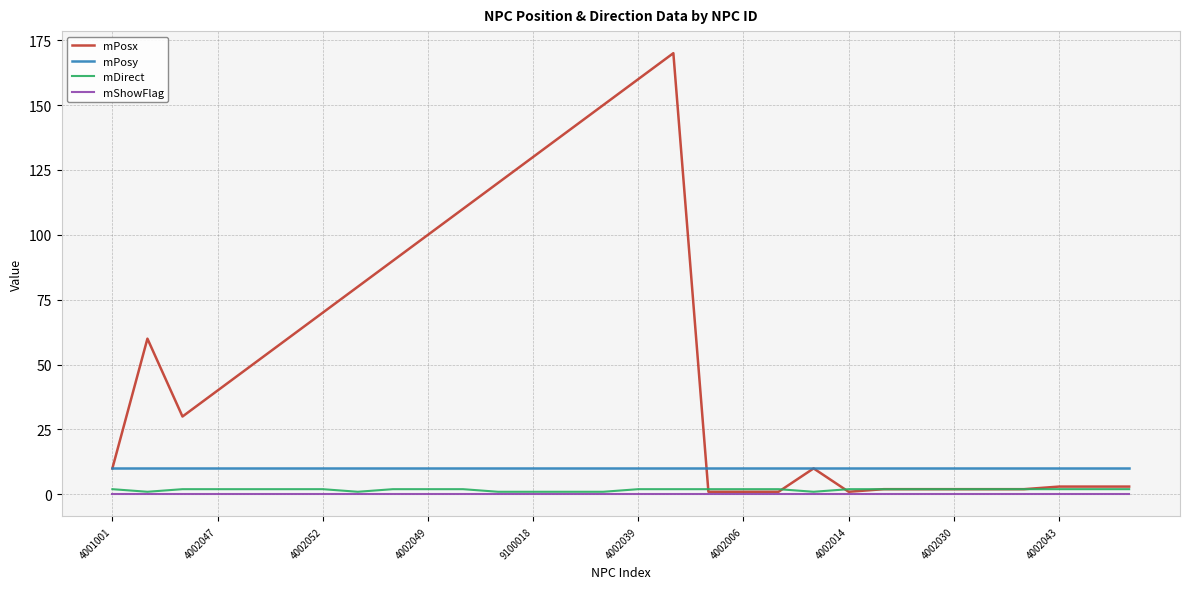

Which series has the largest total across all categories?

mPosx